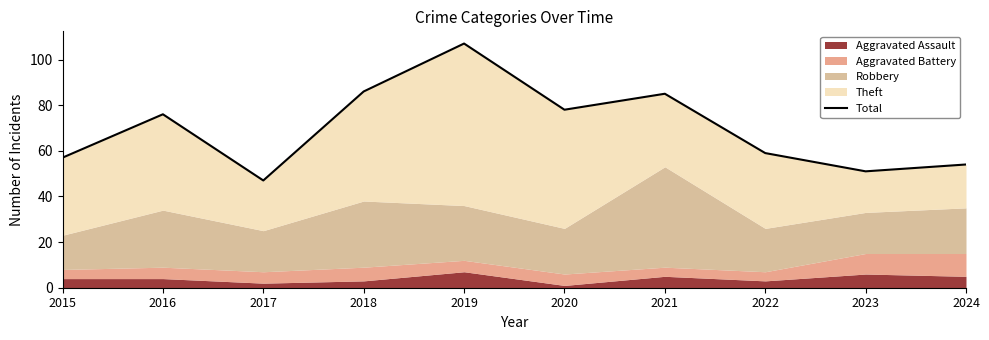

The chart shows a value of 20 at 2015. True or false?

False